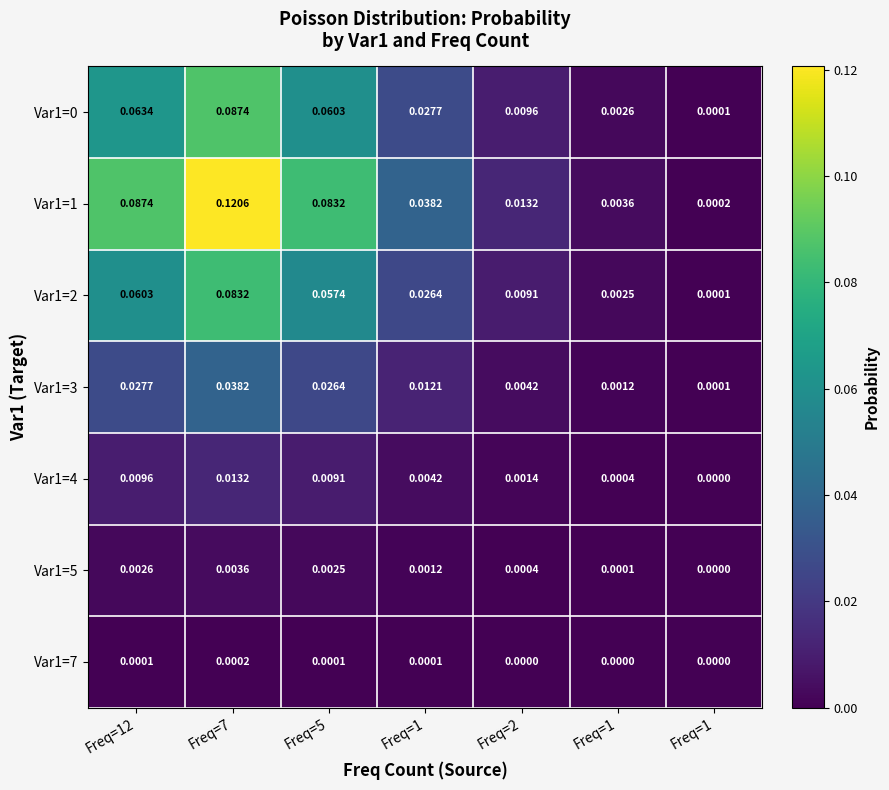

Count the number of data series in this chart.

7